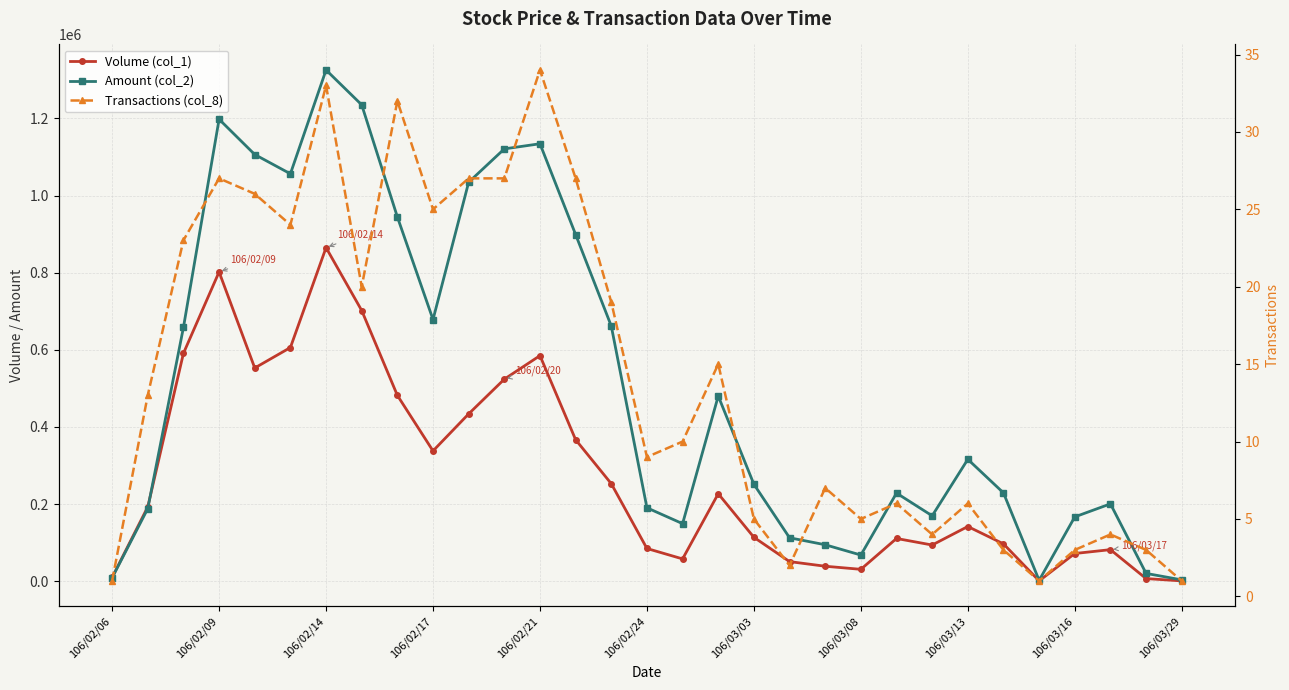

Between 17 and 29, which is larger?

17